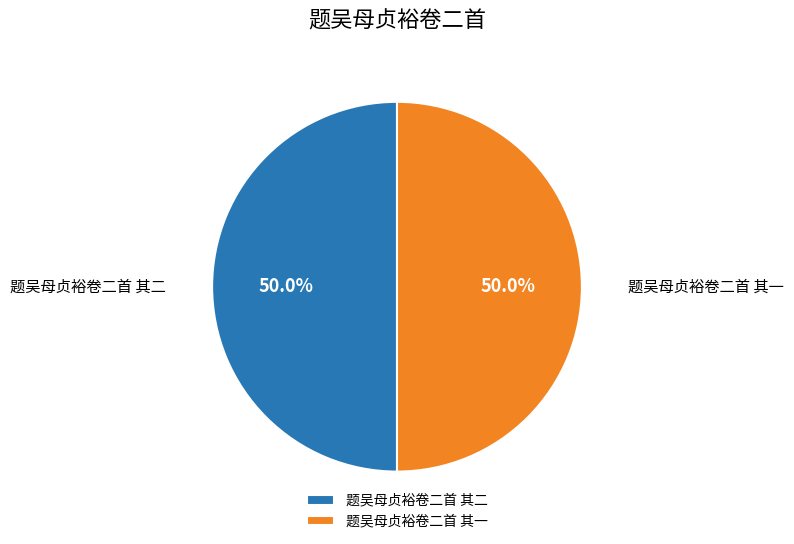

How many segments does this pie chart have?

2